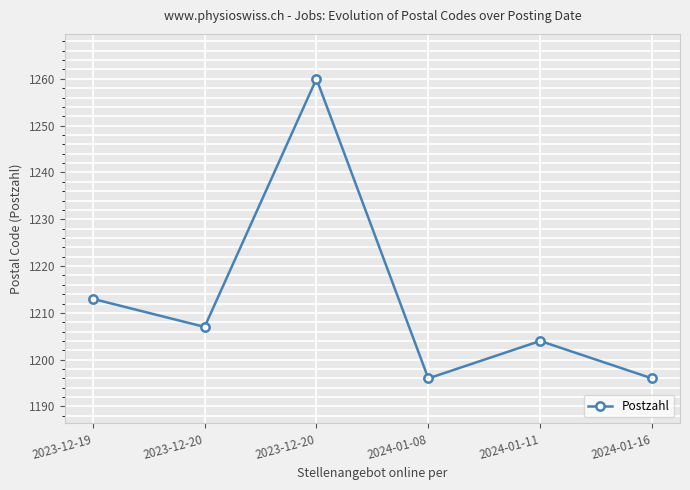

List the labels in order of value, largest first.

2023-12-20, 2023-12-19, 2023-12-20, 2024-01-11, 2024-01-08, 2024-01-16